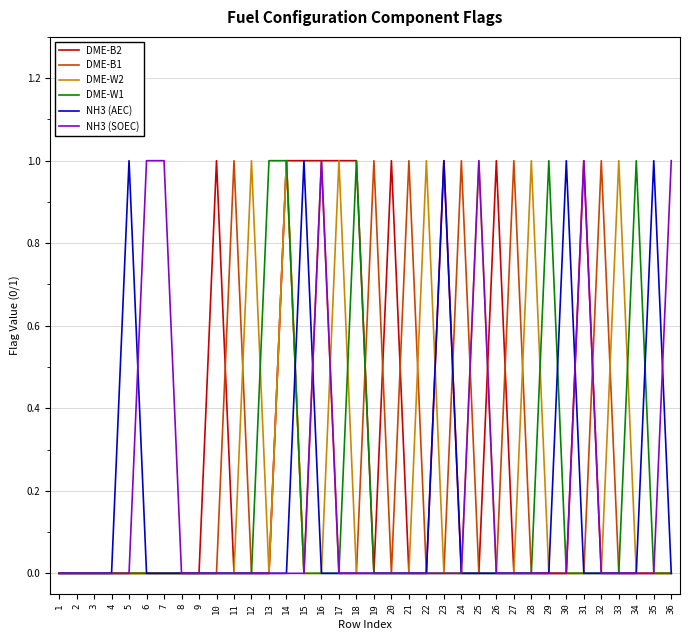

Which series has the largest total across all categories?

DME-B2